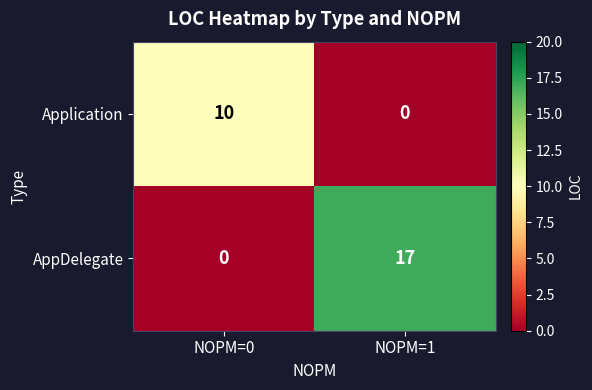

What is the greatest value displayed?

17